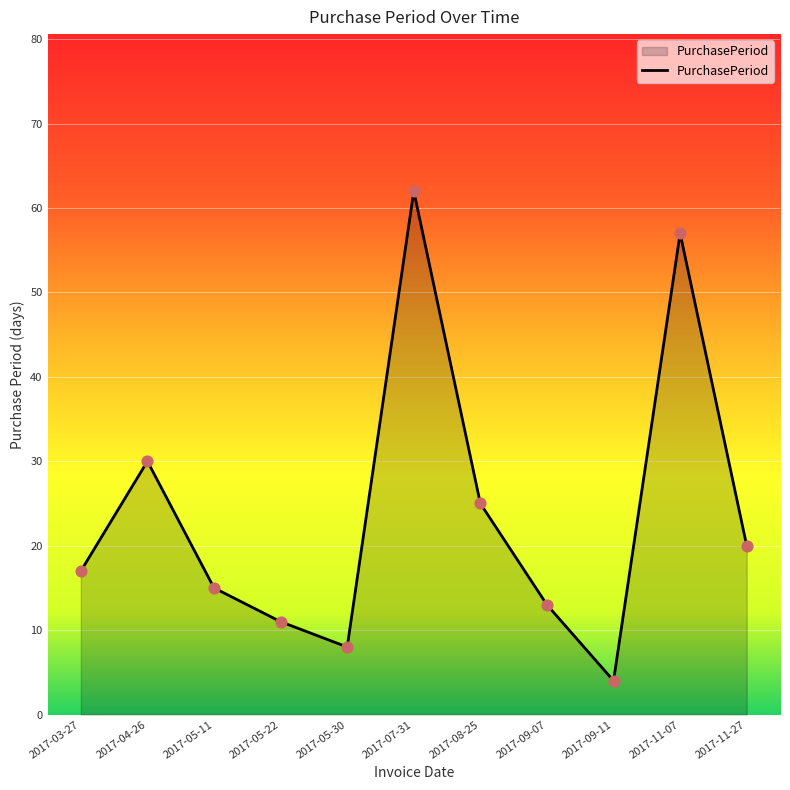

Which has a higher value, 2017-05-11 or 2017-07-31?

2017-07-31